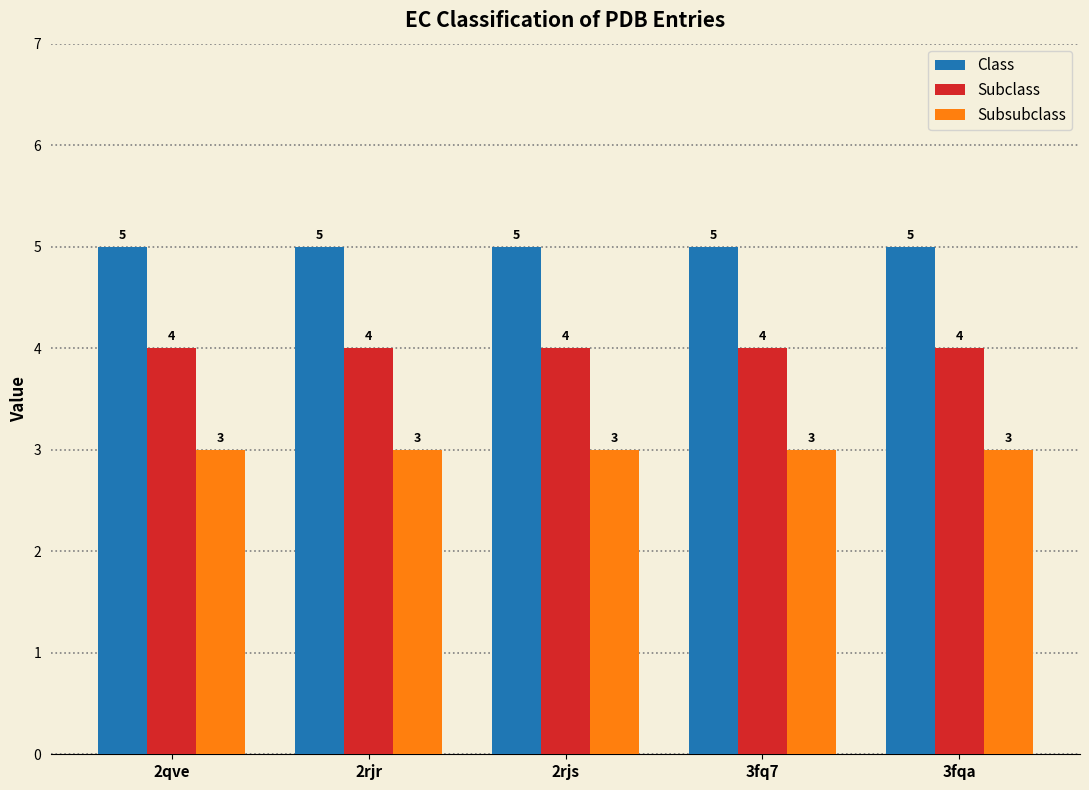

Reading left to right, list all the values displayed in this chart.

Class: 2qve=5	2rjr=5	2rjs=5	3fq7=5	3fqa=5
Subclass: 2qve=4	2rjr=4	2rjs=4	3fq7=4	3fqa=4
Subsubclass: 2qve=3	2rjr=3	2rjs=3	3fq7=3	3fqa=3